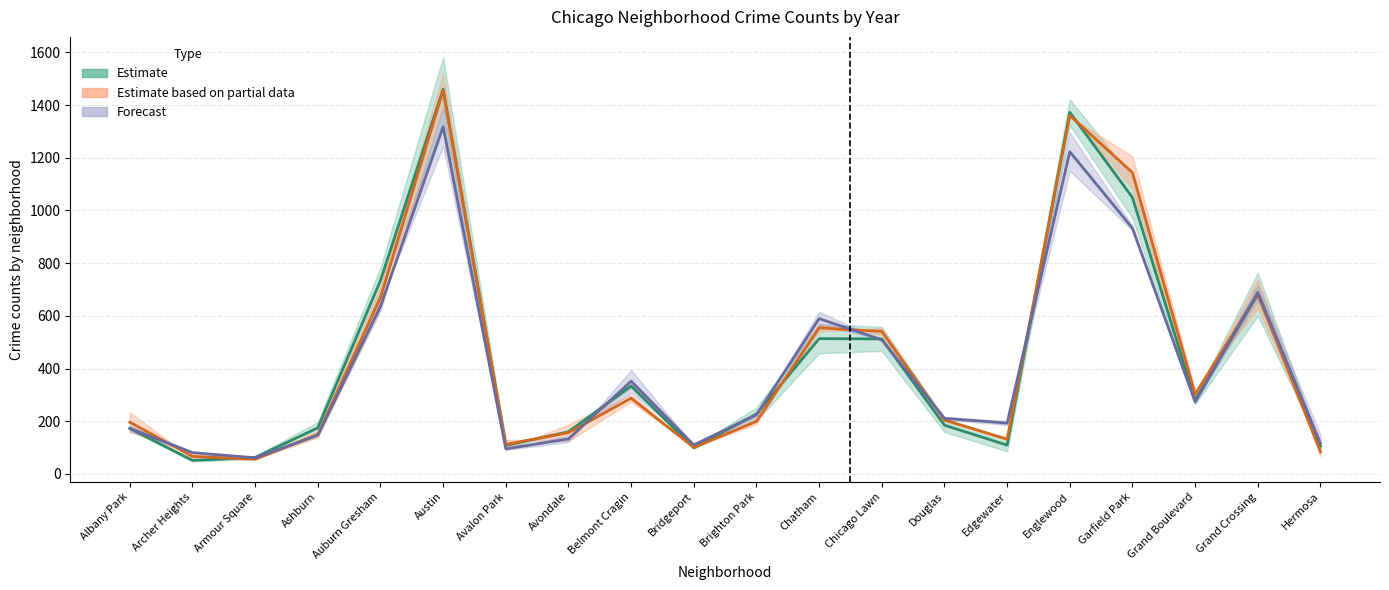

True or false: 2015 has a value of 116.9 at Brighton Park.

False